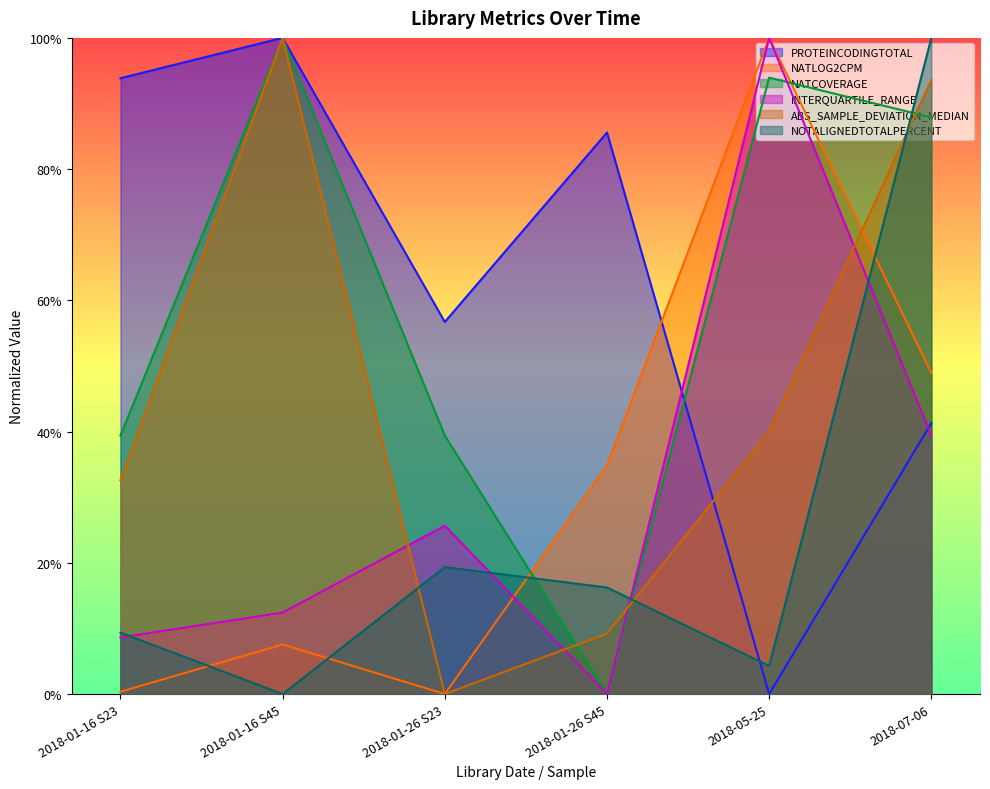

Reading left to right, transcribe all the data shown in this chart.

PROTEINCODINGTOTAL: 2018-01-16 S23=0.9	2018-01-16 S45=1.0	2018-01-26 S23=0.6	2018-01-26 S45=0.9	2018-05-25=0.0	2018-07-06=0.4
NATLOG2CPM: 2018-01-16 S23=0.0	2018-01-16 S45=0.1	2018-01-26 S23=0.0	2018-01-26 S45=0.3	2018-05-25=1.0	2018-07-06=0.5
NATCOVERAGE: 2018-01-16 S23=0.4	2018-01-16 S45=1.0	2018-01-26 S23=0.4	2018-01-26 S45=0.0	2018-05-25=0.9	2018-07-06=0.9
INTERQUARTILE_RANGE: 2018-01-16 S23=0.1	2018-01-16 S45=0.1	2018-01-26 S23=0.3	2018-01-26 S45=0.0	2018-05-25=1.0	2018-07-06=0.4
ABS_SAMPLE_DEVIATION_MEDIAN: 2018-01-16 S23=0.3	2018-01-16 S45=1.0	2018-01-26 S23=0.0	2018-01-26 S45=0.1	2018-05-25=0.4	2018-07-06=0.9
NOTALIGNEDTOTALPERCENT: 2018-01-16 S23=0.1	2018-01-16 S45=0.0	2018-01-26 S23=0.2	2018-01-26 S45=0.2	2018-05-25=0.0	2018-07-06=1.0